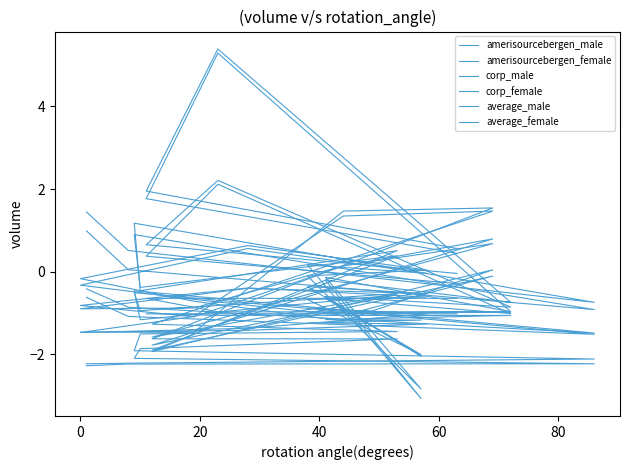

Does the chart have visible grid lines?

No